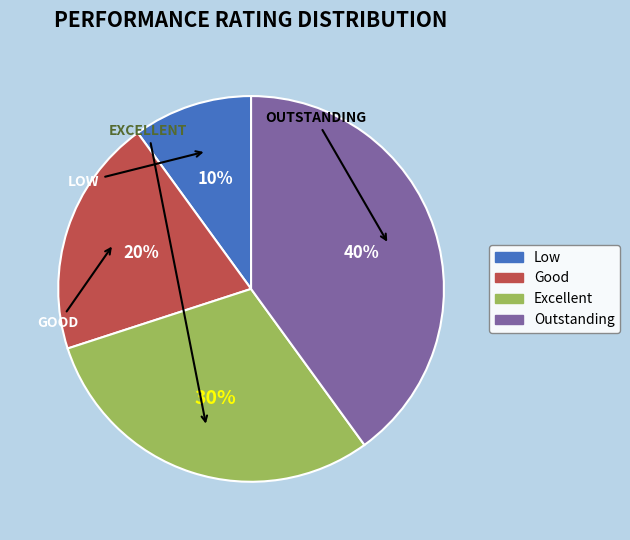

To the nearest percent, what percentage of the pie is Good?

20%